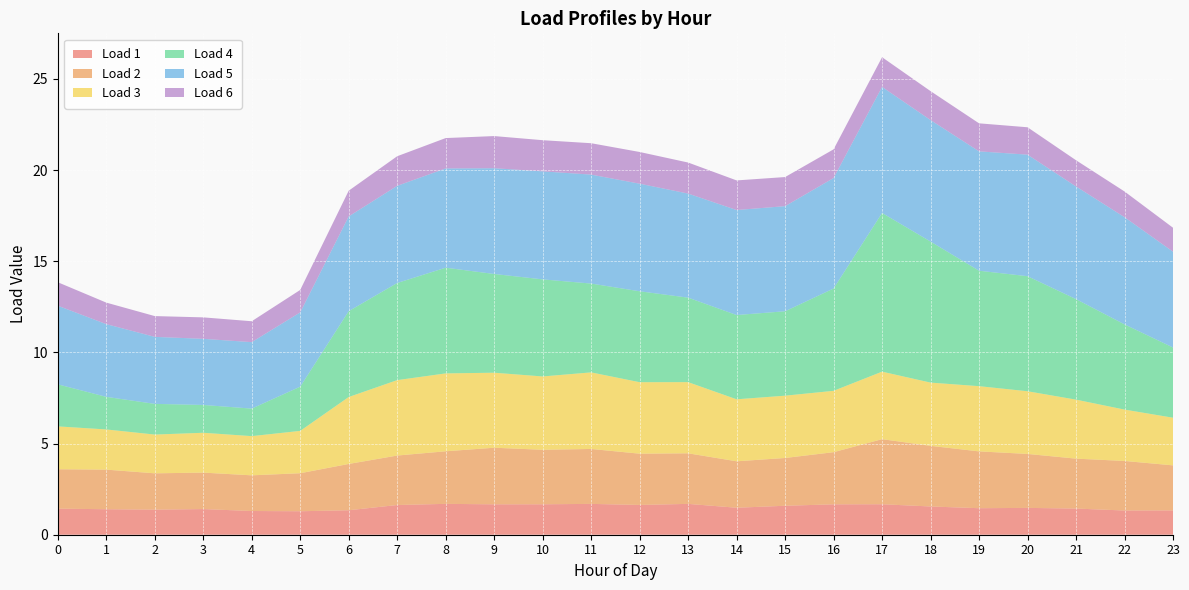

Reading left to right, extract all data points from this chart.

Load 1: 0=1.4	1=1.4	2=1.4	3=1.4	4=1.3	5=1.3	6=1.3	7=1.6	8=1.7	9=1.7	10=1.7	11=1.7	12=1.6	13=1.7	14=1.5	15=1.6	16=1.7	17=1.7	18=1.5	19=1.5	20=1.5	21=1.4	22=1.3	23=1.3
Load 2: 0=2.2	1=2.2	2=2.0	3=2.0	4=2.0	5=2.1	6=2.5	7=2.7	8=2.9	9=3.1	10=3.0	11=3.0	12=2.8	13=2.8	14=2.5	15=2.6	16=2.9	17=3.6	18=3.3	19=3.1	20=3.0	21=2.7	22=2.7	23=2.5
Load 3: 0=2.4	1=2.2	2=2.1	3=2.2	4=2.1	5=2.3	6=3.7	7=4.1	8=4.3	9=4.1	10=4.0	11=4.2	12=3.9	13=3.9	14=3.4	15=3.4	16=3.4	17=3.7	18=3.5	19=3.6	20=3.4	21=3.2	22=2.8	23=2.6
Load 4: 0=2.3	1=1.8	2=1.7	3=1.5	4=1.5	5=2.4	6=4.7	7=5.3	8=5.8	9=5.4	10=5.3	11=4.9	12=5.0	13=4.6	14=4.6	15=4.6	16=5.6	17=8.7	18=7.7	19=6.3	20=6.3	21=5.5	22=4.7	23=3.9
Load 5: 0=4.3	1=4.0	2=3.7	3=3.6	4=3.6	5=4.1	6=5.2	7=5.3	8=5.4	9=5.8	10=5.9	11=6.0	12=5.9	13=5.7	14=5.8	15=5.8	16=6.1	17=6.9	18=6.7	19=6.5	20=6.7	21=6.2	22=5.9	23=5.3
Load 6: 0=1.3	1=1.2	2=1.1	3=1.2	4=1.1	5=1.2	6=1.4	7=1.6	8=1.7	9=1.8	10=1.7	11=1.7	12=1.7	13=1.7	14=1.6	15=1.6	16=1.6	17=1.6	18=1.6	19=1.5	20=1.5	21=1.4	22=1.4	23=1.3